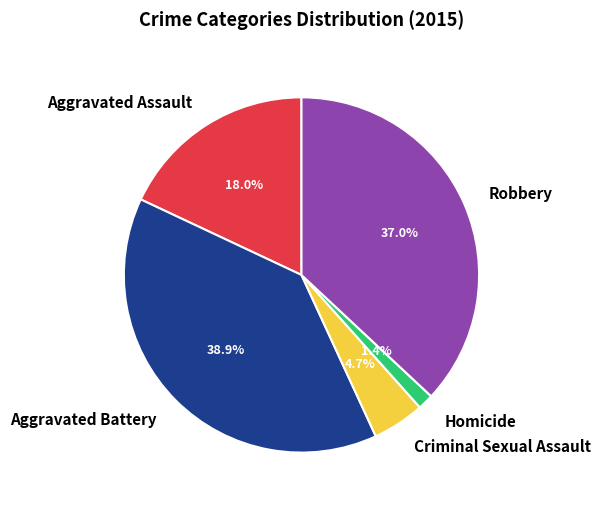

How many slices are in this pie chart?

5